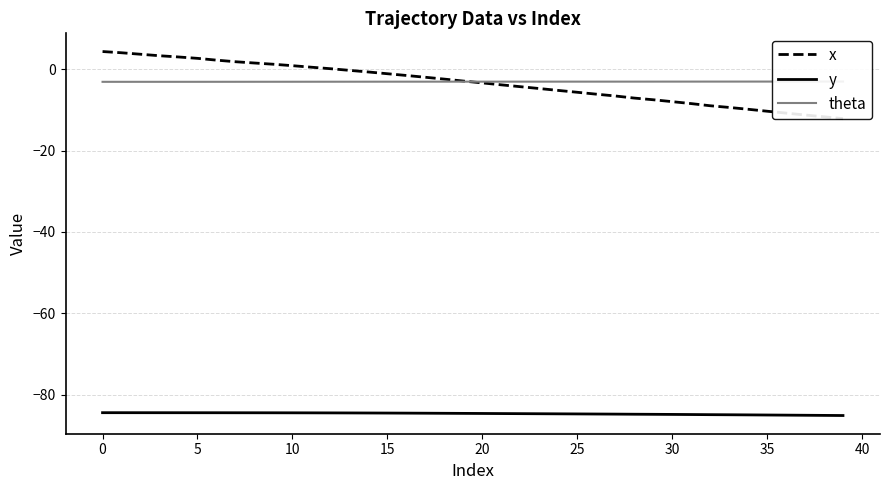

What is the smallest value displayed?

-85.1